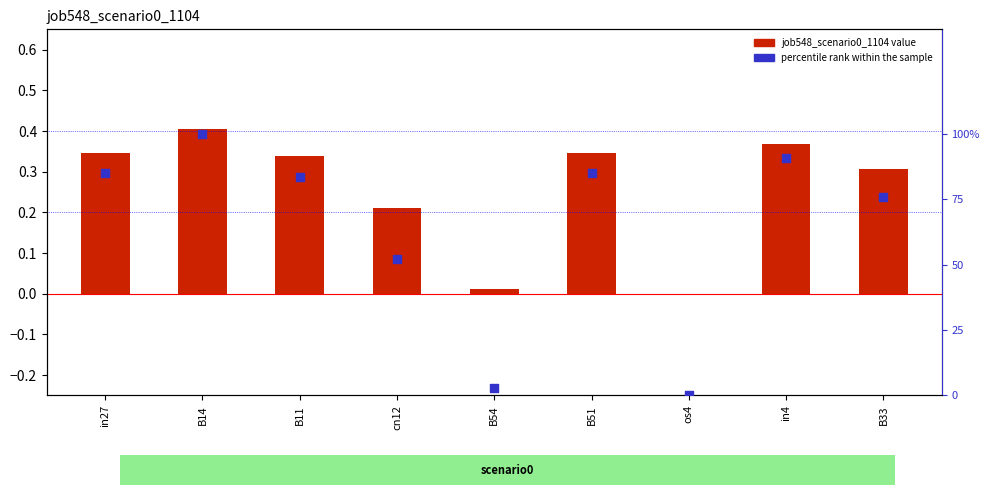

Which series has the largest total across all categories?

percentile rank within the sample